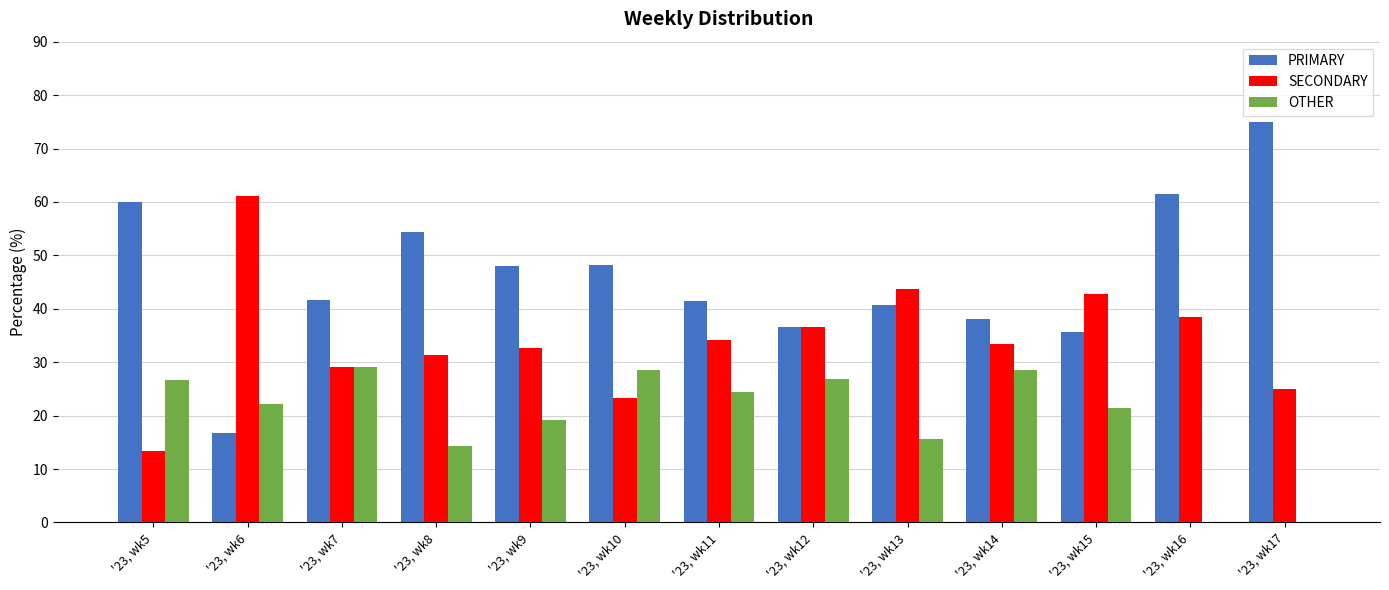

What is the average value of the OTHER series?

19.8